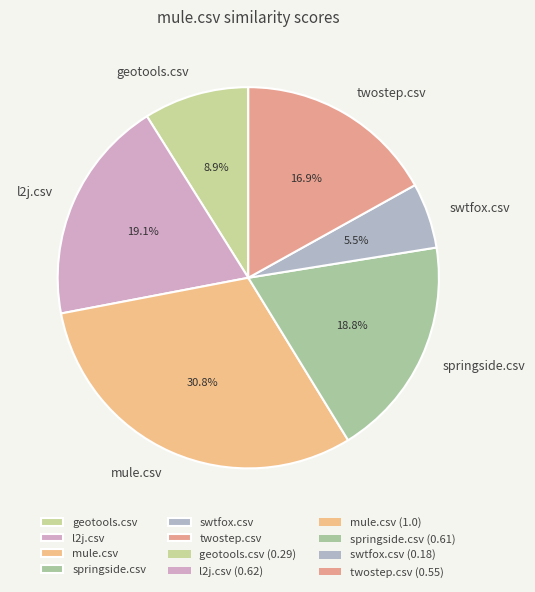

To the nearest percent, what portion does mule.csv represent?

31%